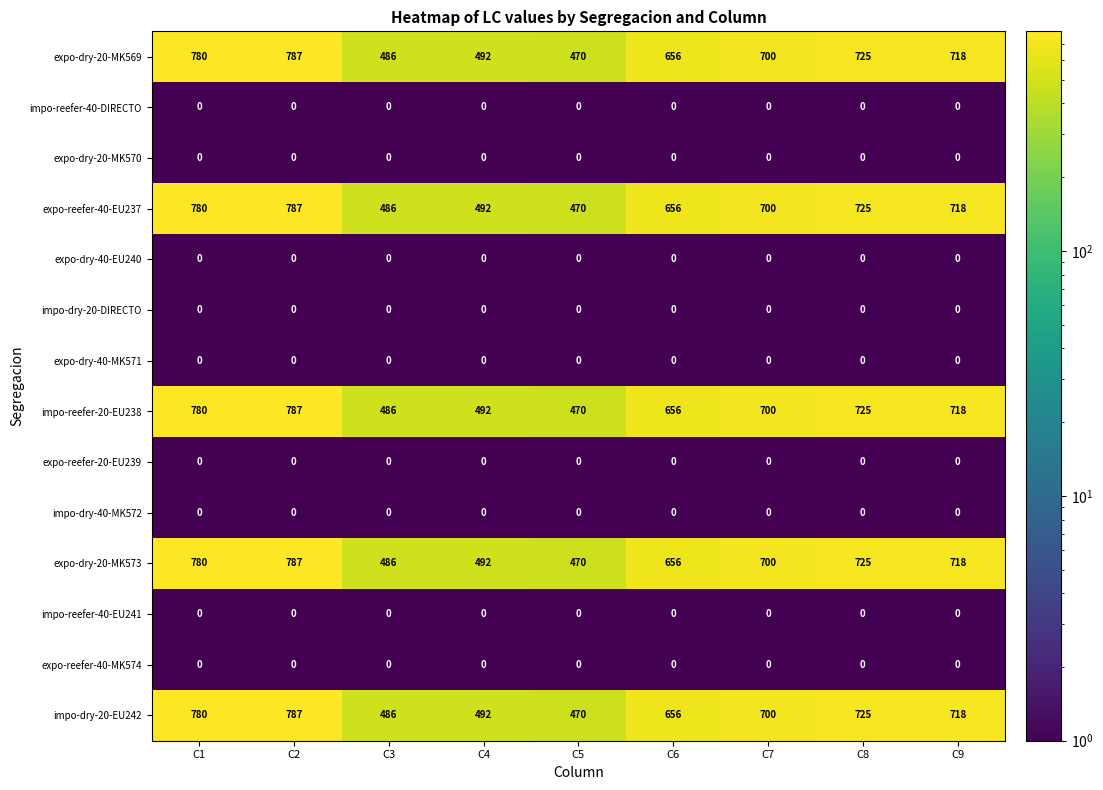

How many categories are shown in the chart?

9